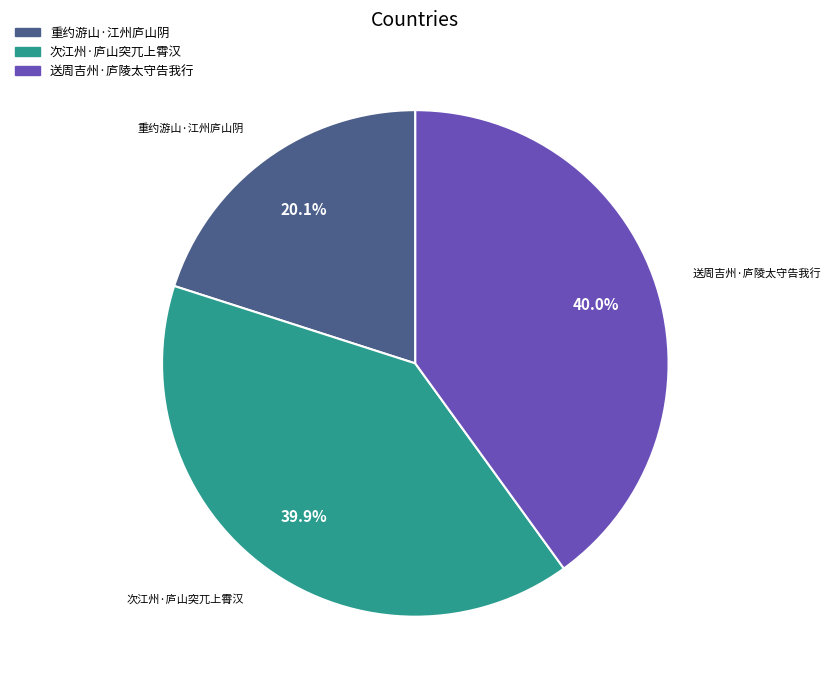

True or false: 次江州·庐山突兀上霄汉 accounts for 40% of the total.

True